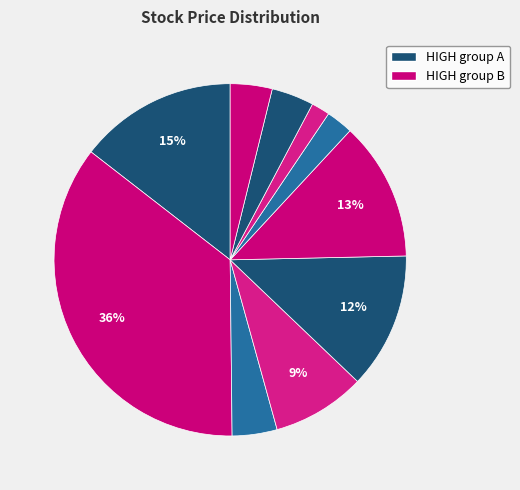

How many segments does this pie chart have?

10